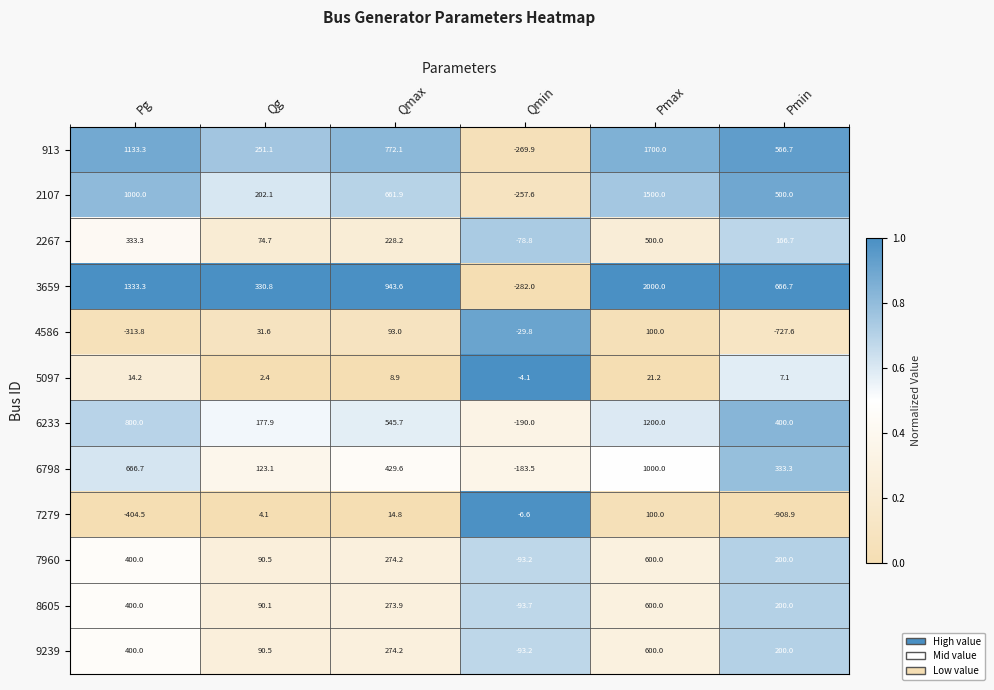

Which series has the largest total across all categories?

3659